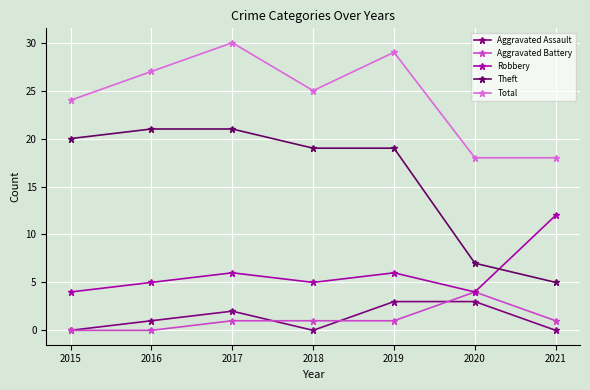

Which category has the lowest value in the Theft series?

2021